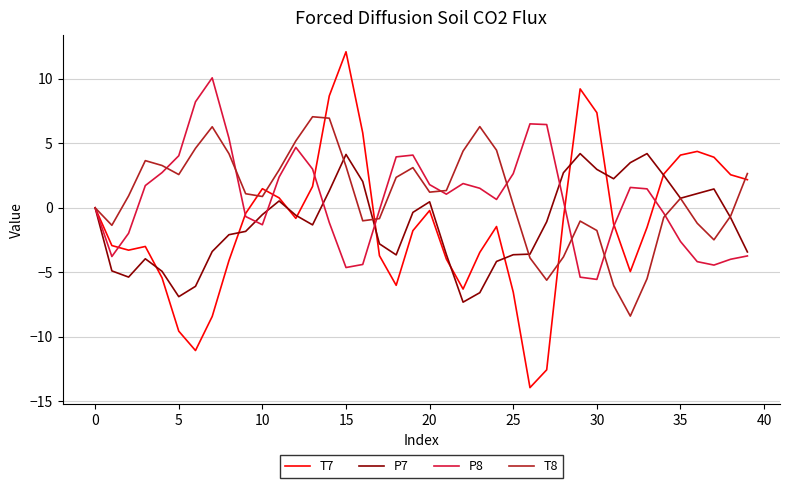

List the series in order of their peak value, highest first.

T7, P8, T8, P7